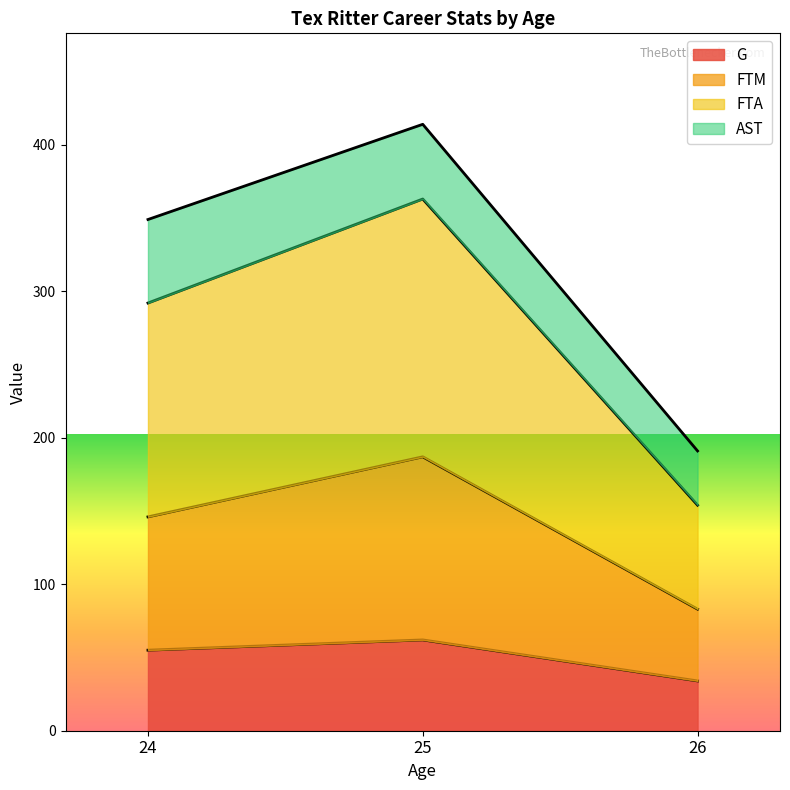

What is the minimum value for G?

34